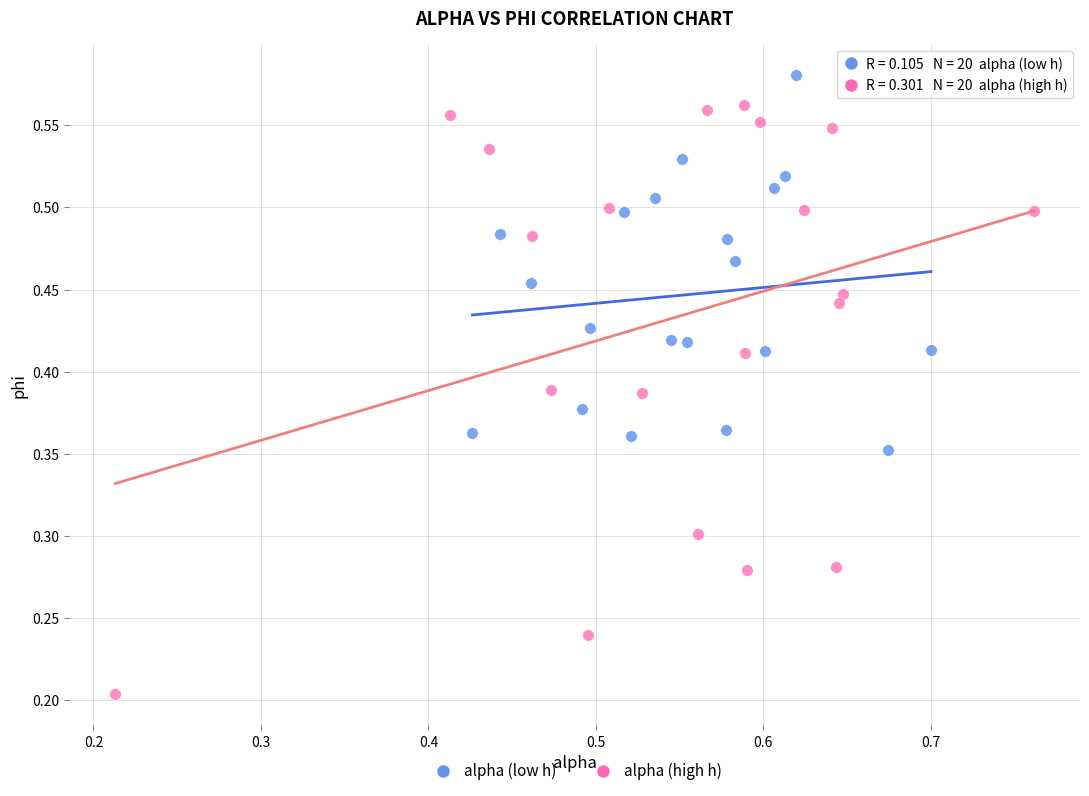

Which series contains the highest Y value?

alpha (low h)